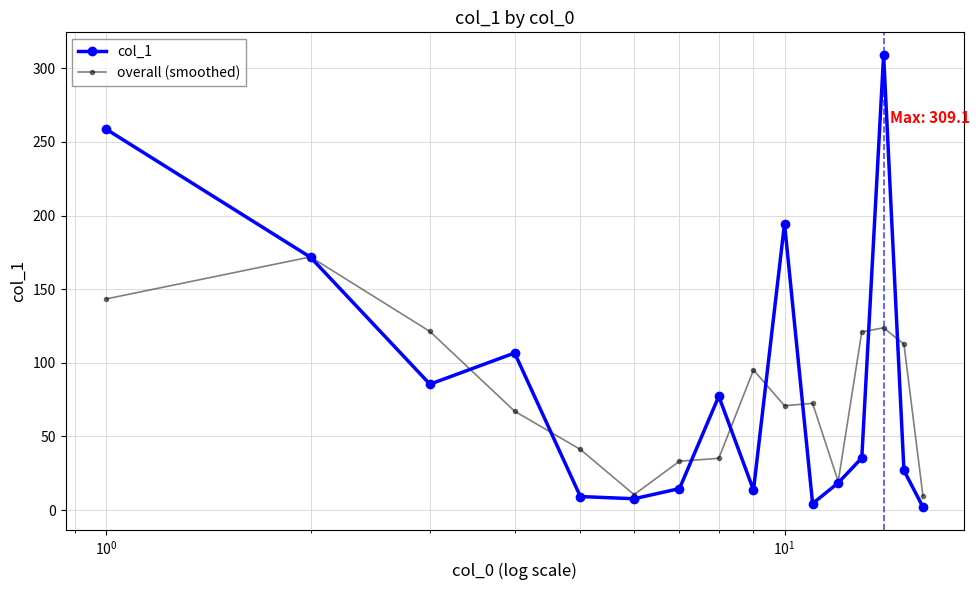

Is this an area chart (filled region under the line)?

No